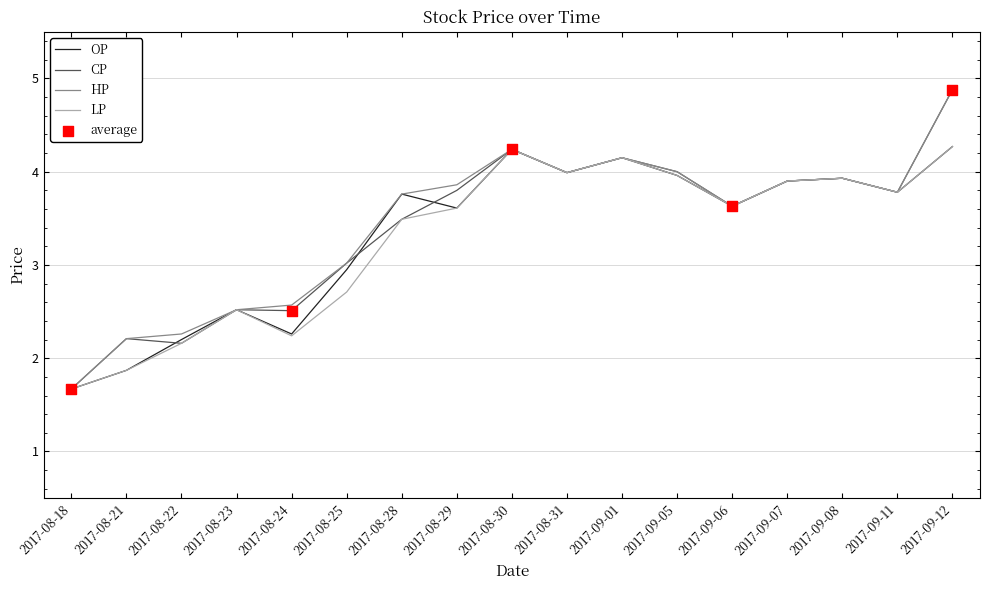

What is the total value across all series at 2017-08-23?

10.1